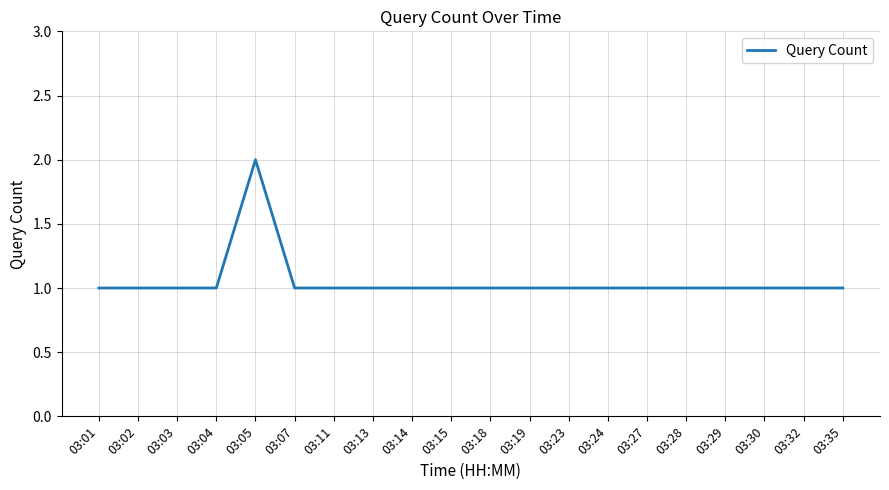

The value at 03:14 is 1. True or false?

True